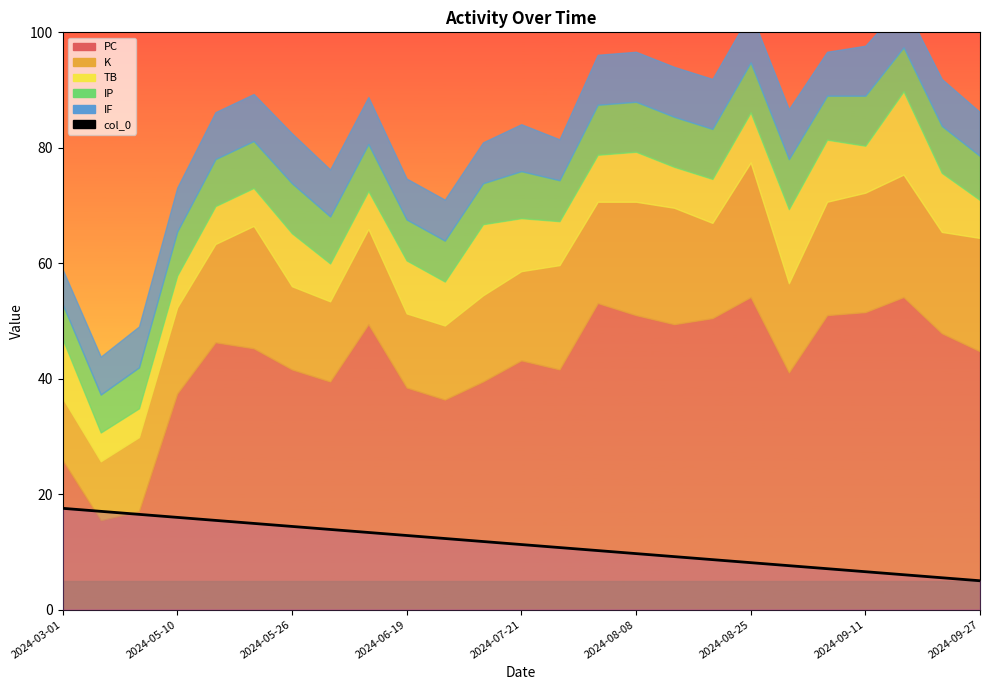

Which label corresponds to the largest value in the chart?

2024-03-01